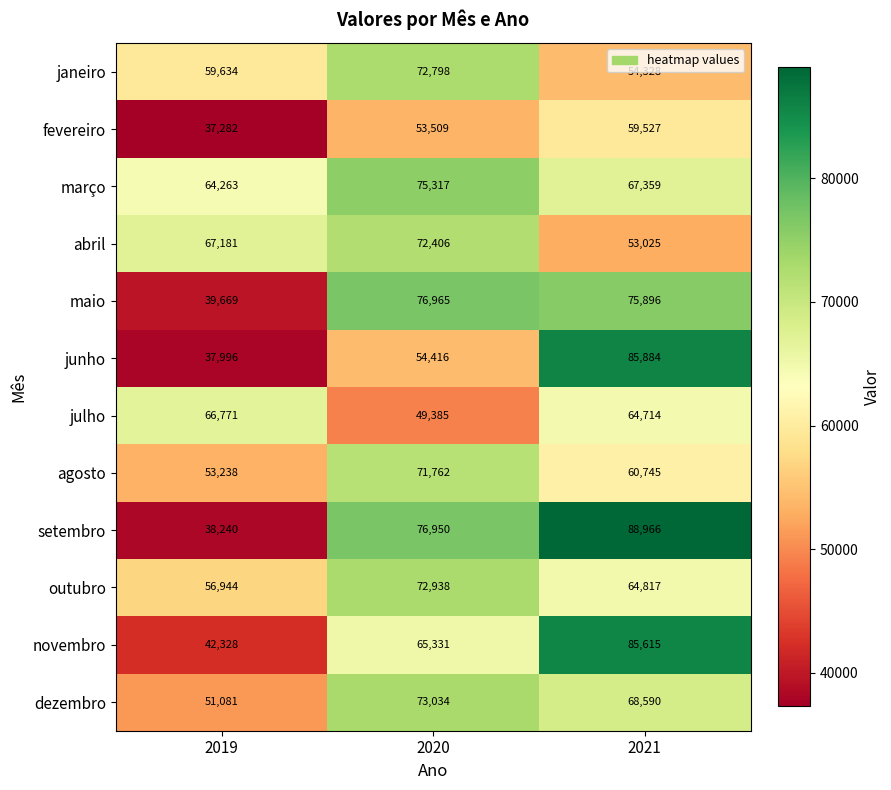

Rank the series by their maximum value, from highest to lowest.

setembro, junho, novembro, maio, março, dezembro, outubro, janeiro, abril, agosto, julho, fevereiro